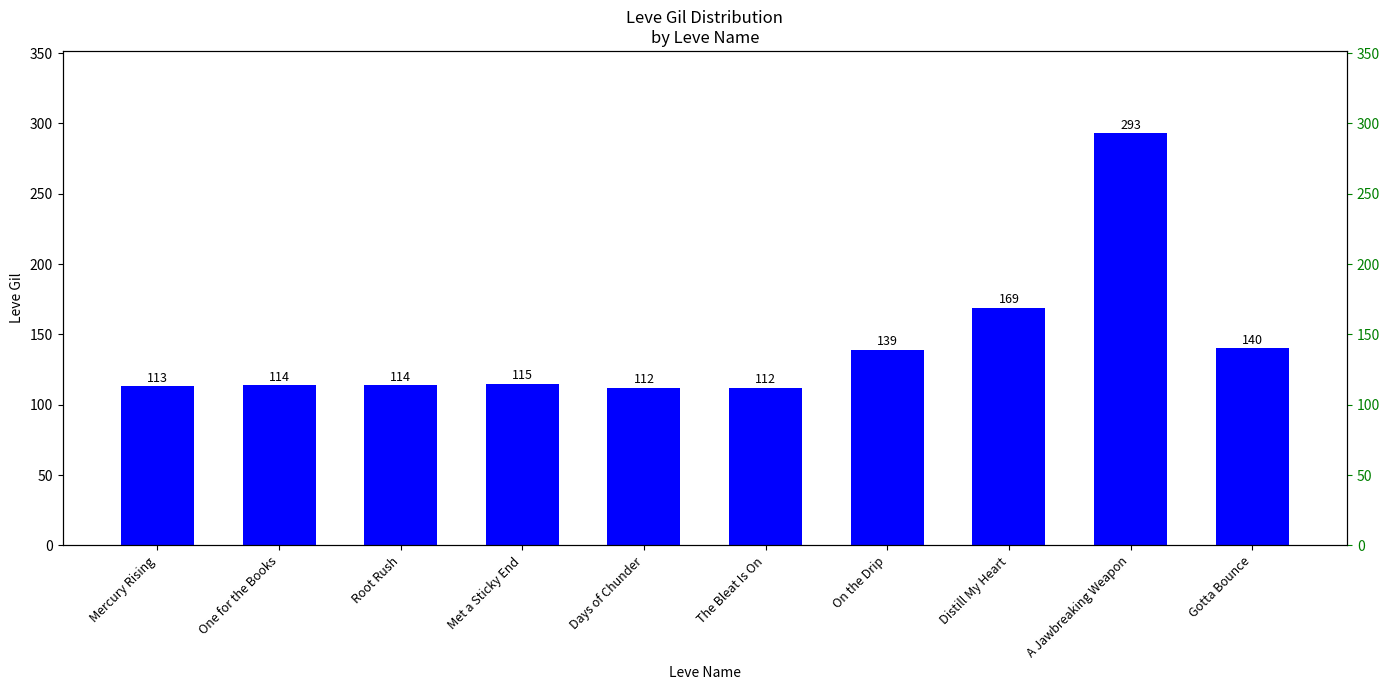

True or false: the data shows 114 at One for the Books.

True